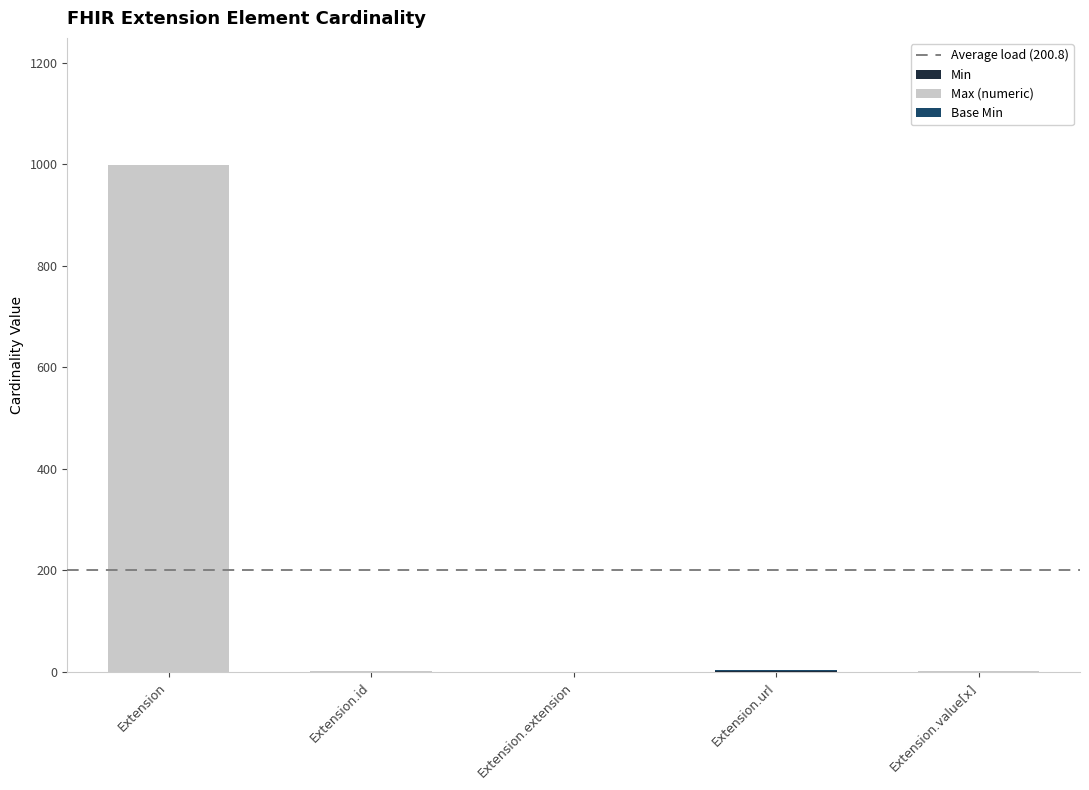

At which category is the sum across all series the highest?

Extension